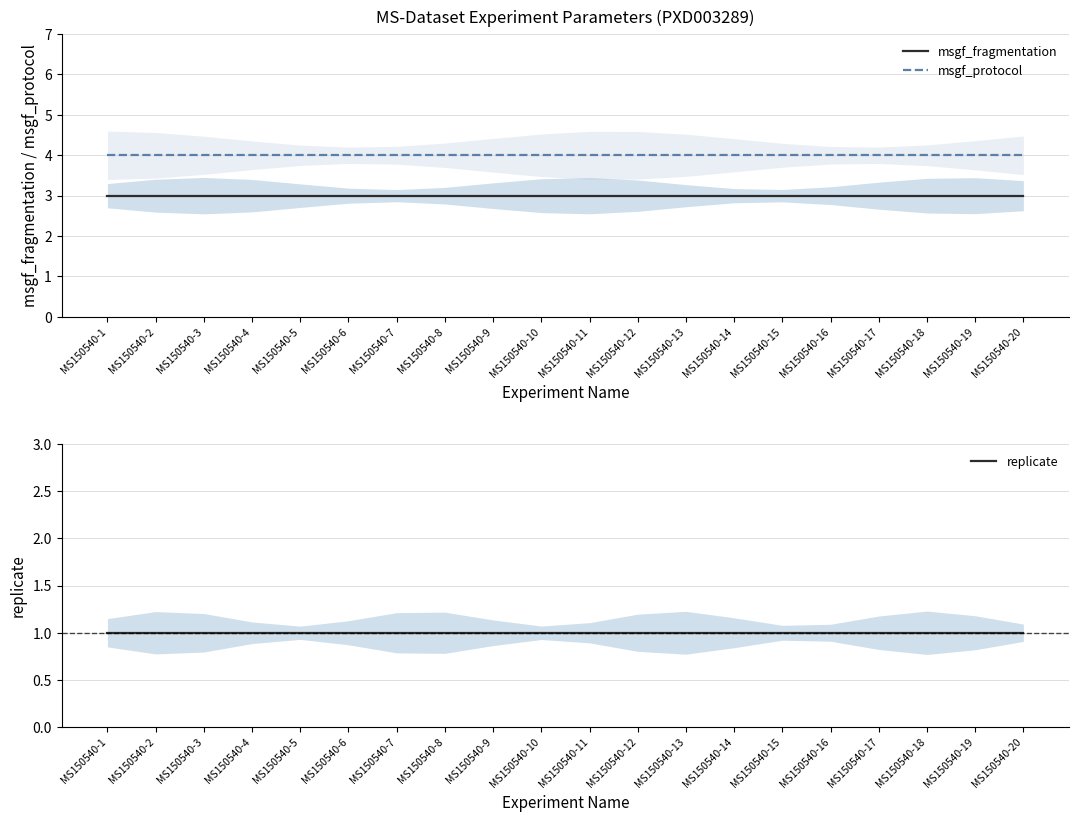

Rank the series by their maximum value, from lowest to highest.

replicate, msgf_fragmentation, msgf_protocol